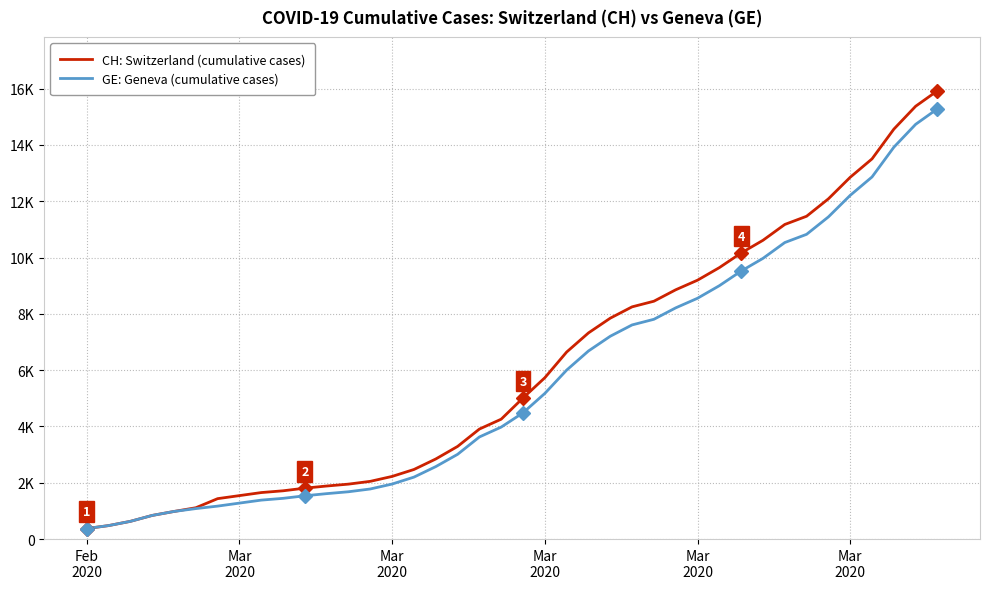

Does the chart display data point markers on the line(s)?

No